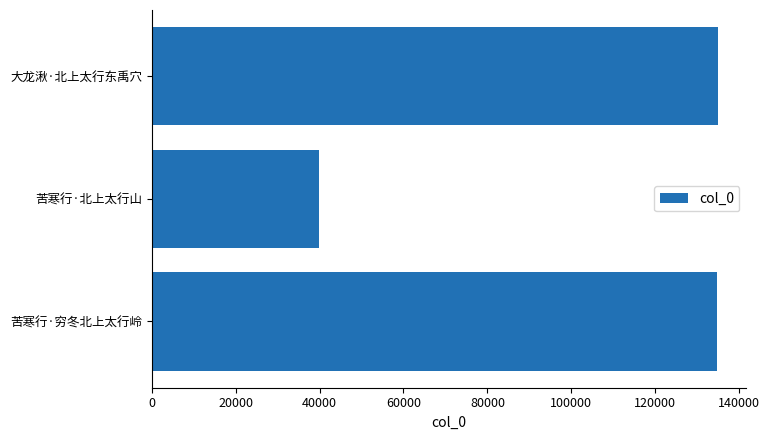

At which label is the value closest to 87410?

苦寒行·穷冬北上太行岭